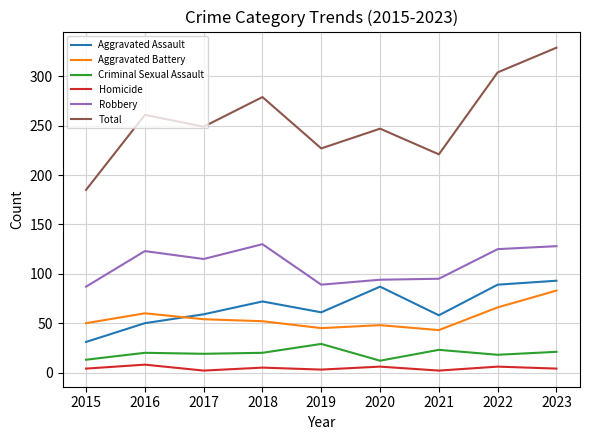

Is the value of Criminal Sexual Assault at 2023 greater than the value of Aggravated Assault at 2018?

No